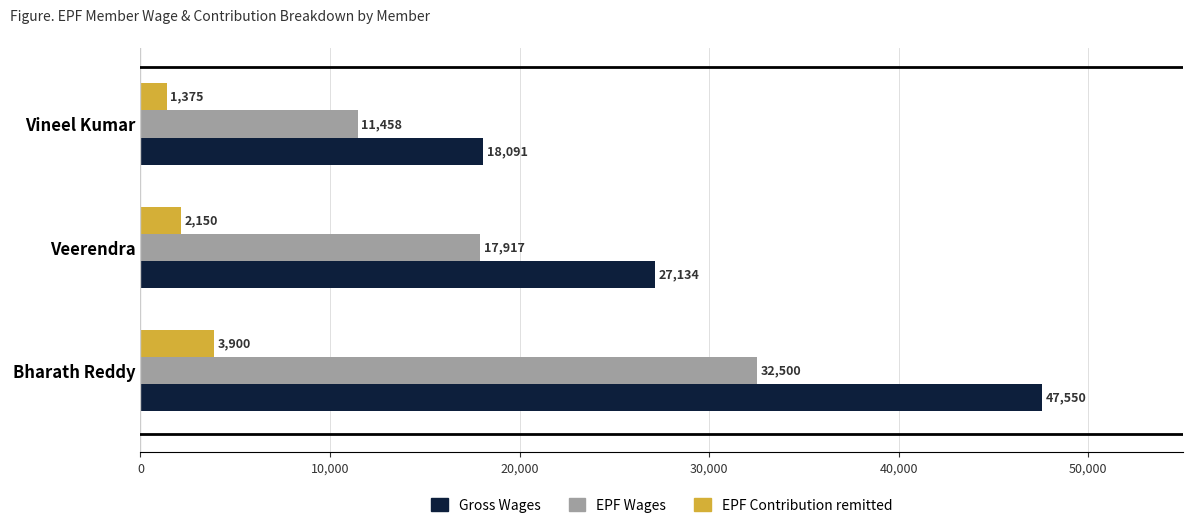

How many data points in Gross Wages are less than 27133?

1